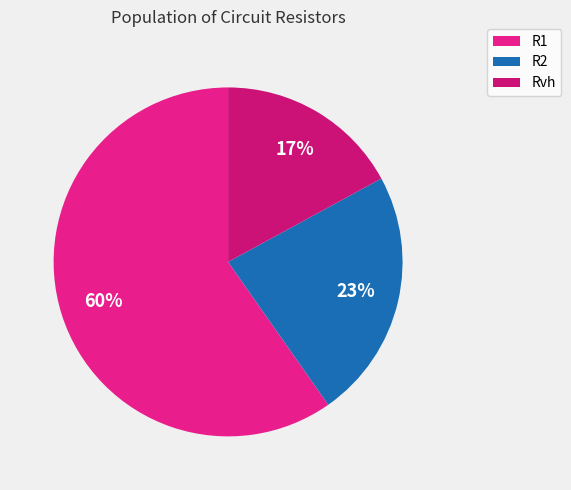

How much of the chart is everything except R1?

40.3%